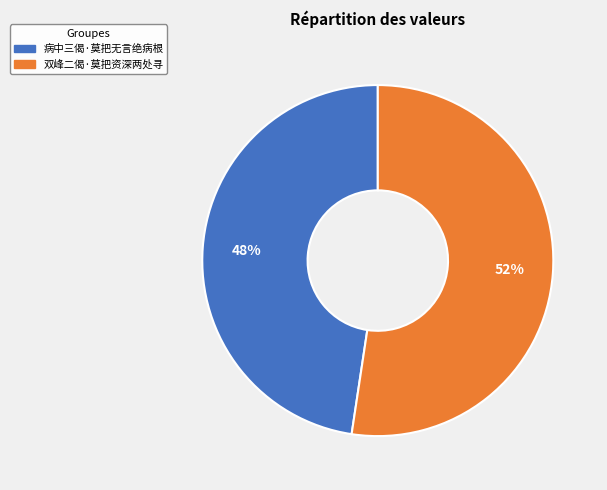

Rank the categories by value from lowest to highest.

病中三偈·莫把无言绝病根, 双峰二偈·莫把资深两处寻